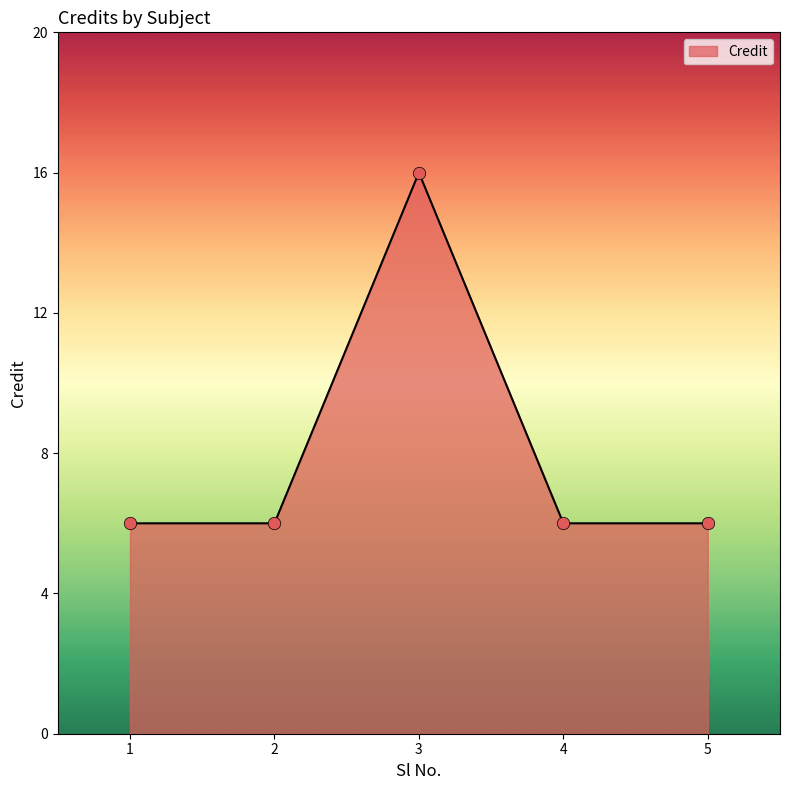

What is the ratio of the value at 4 to the value at 3?

0.4